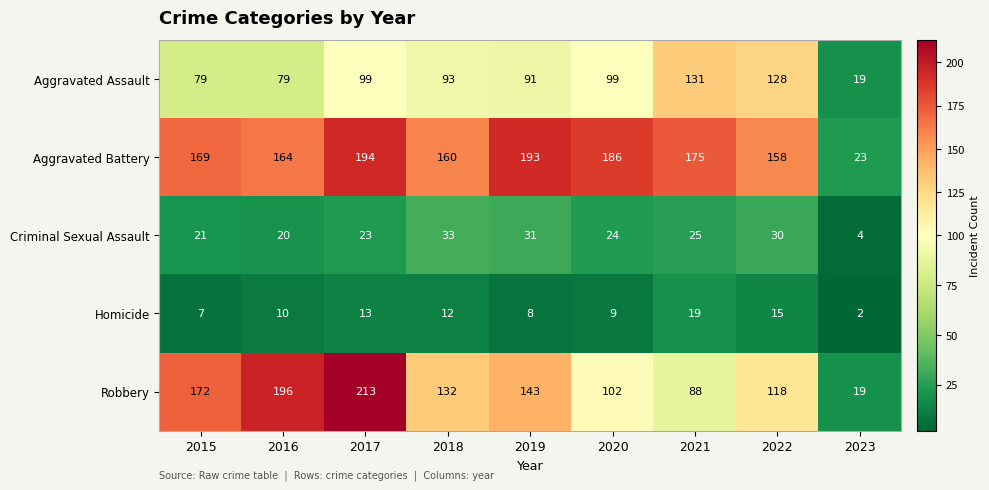

Between 2019 and 2020, which series saw the biggest shift?

Robbery